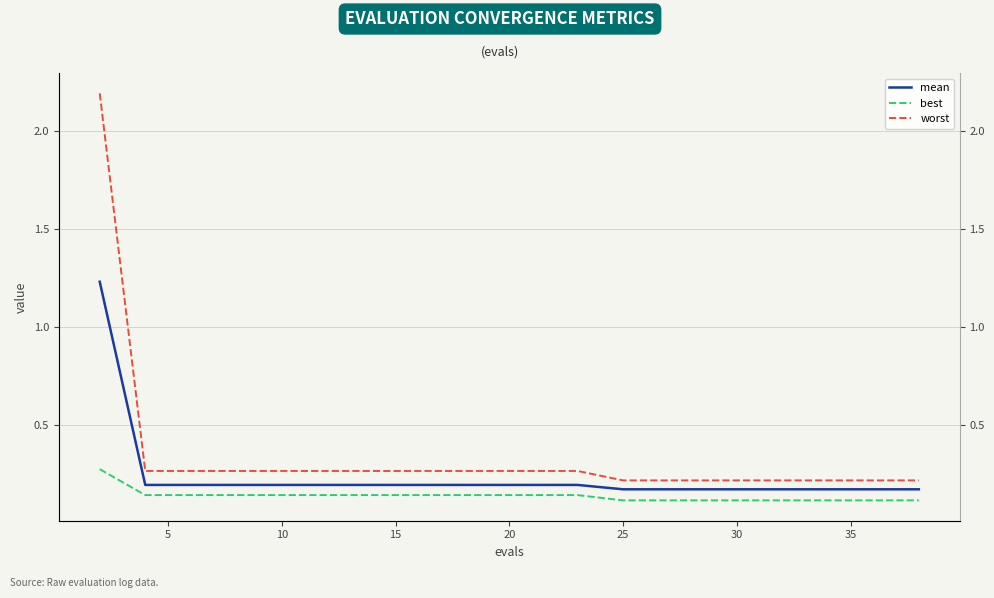

True or false: best and mean cross at least once.

False